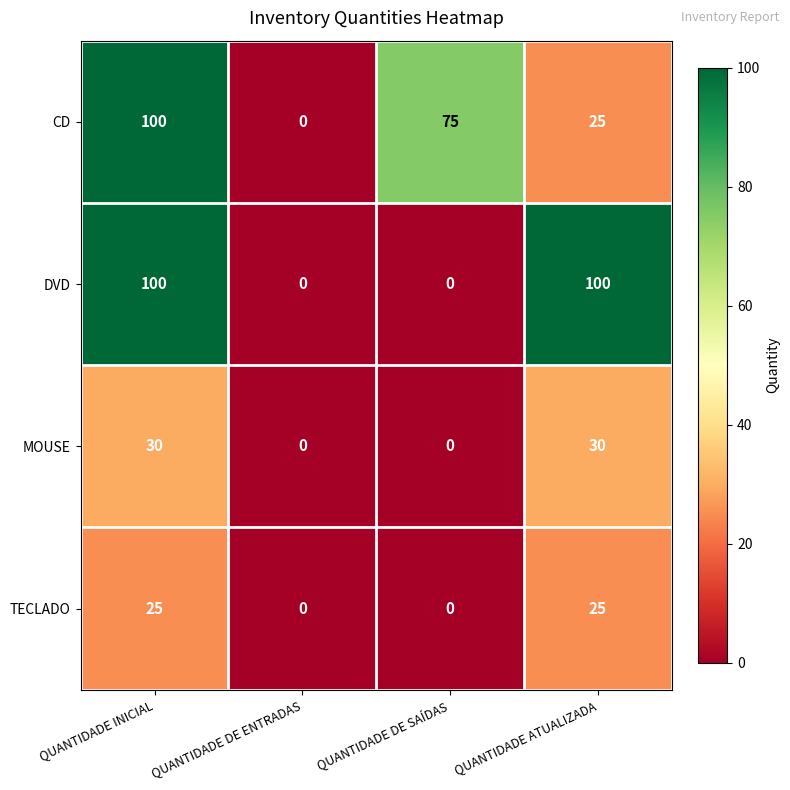

Is it true that CD equals 25 at QUANTIDADE ATUALIZADA?

True